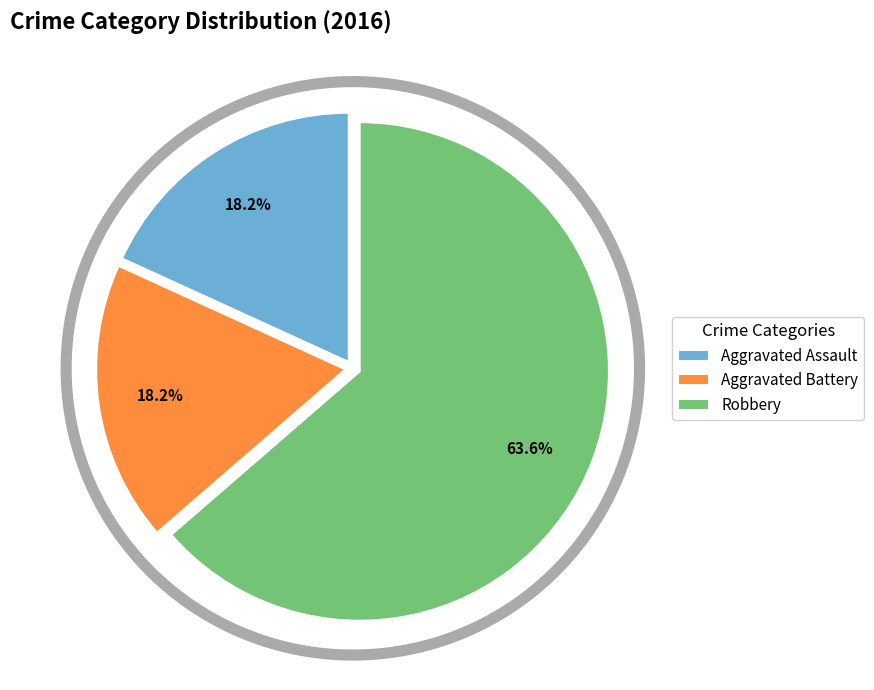

The Aggravated Battery slice represents 28% of the pie. True or false?

False